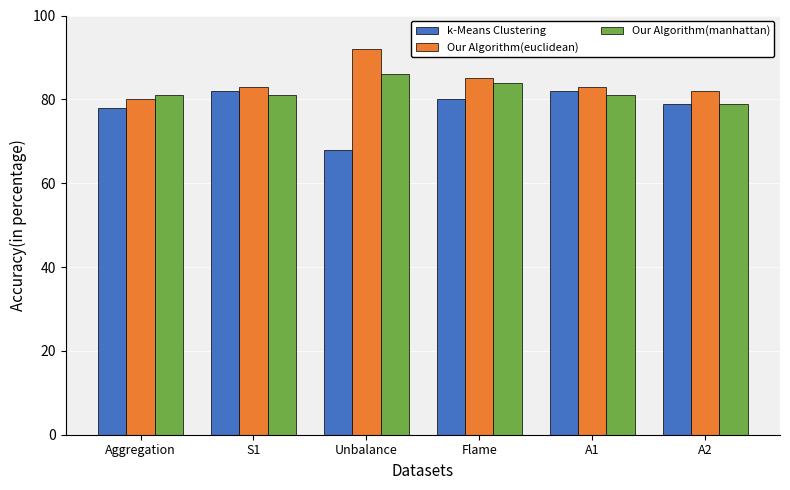

The k-Means Clustering series shows 80 at Flame. True or false?

True